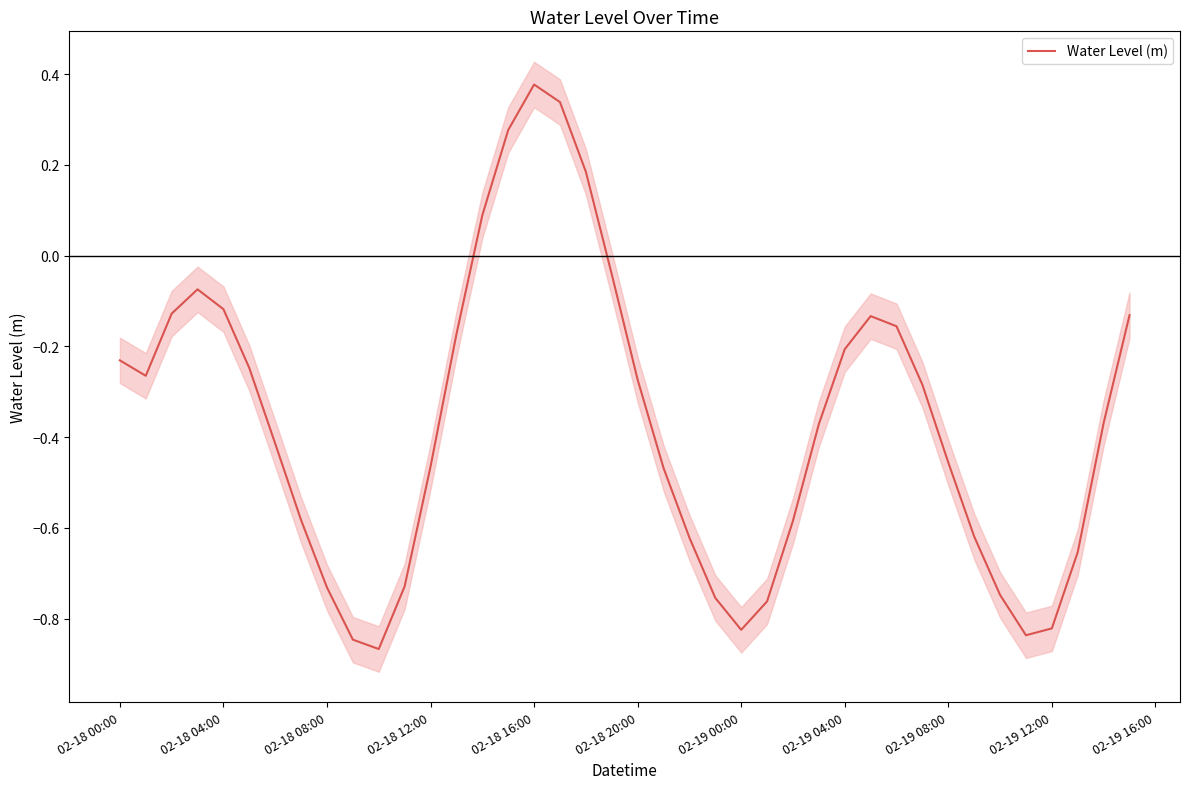

Which category has the highest value in the Water Level (m) series?

02-18 16:00